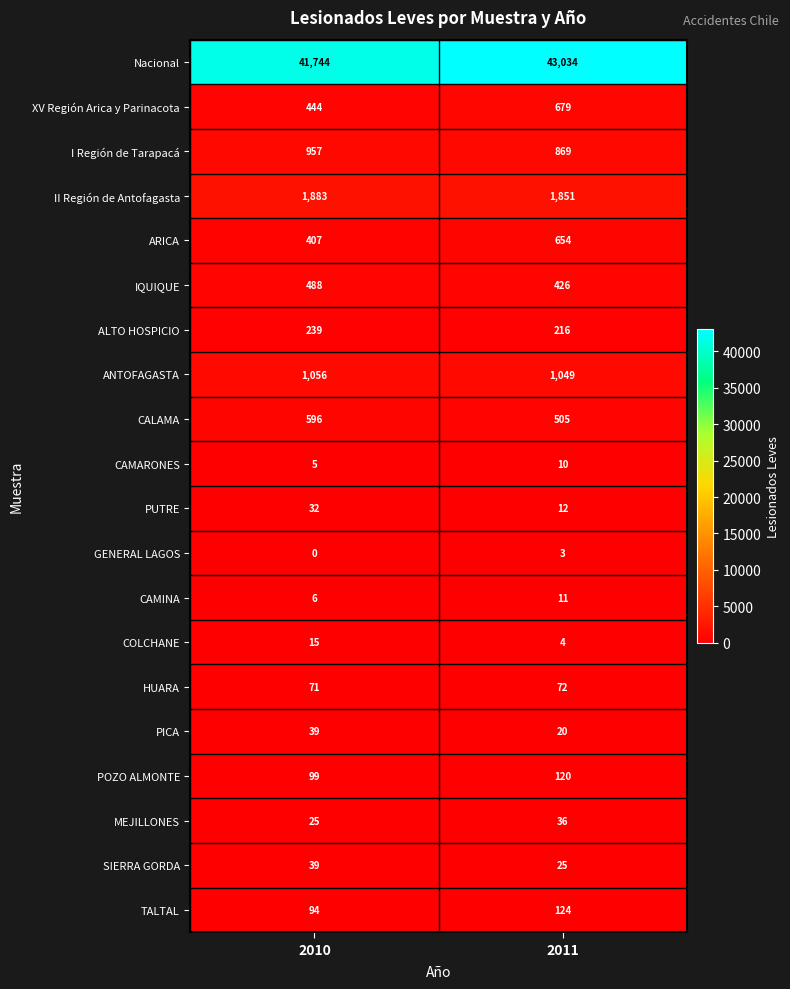

What is the sum of the GENERAL LAGOS values at 2010 and 2011?

3